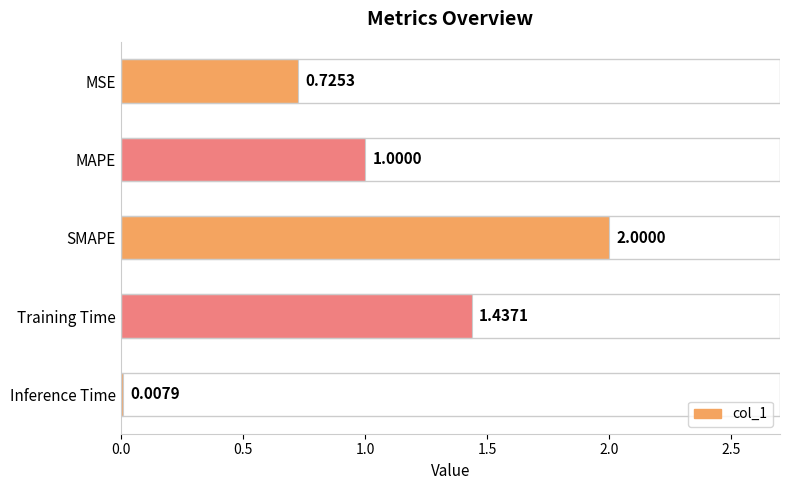

Which category has the highest value across all series?

SMAPE